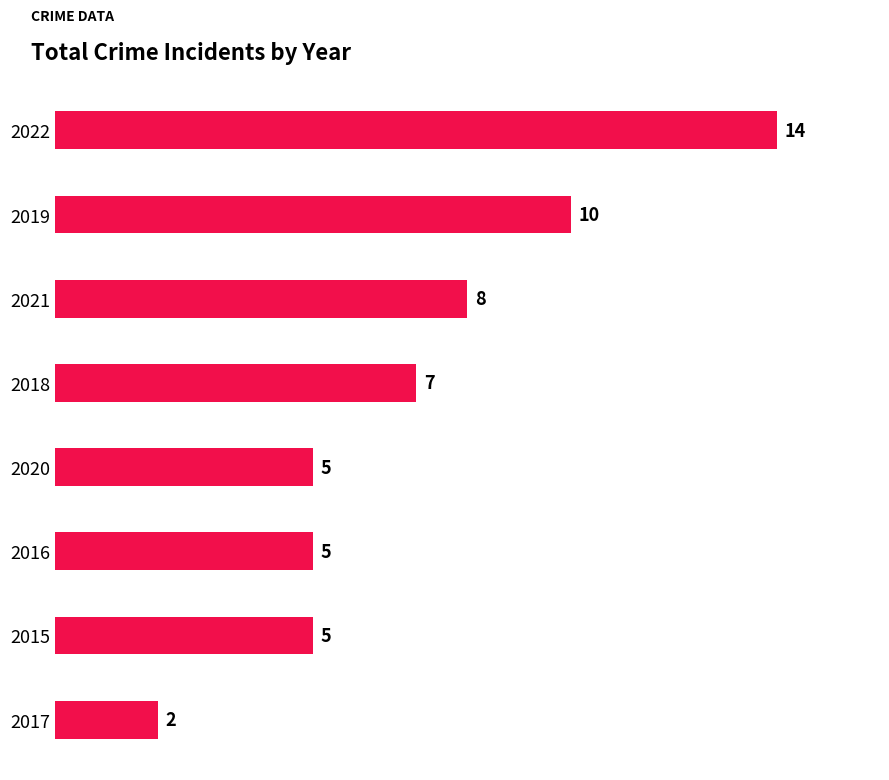

What is the label of the 2nd bar from the top?

2019